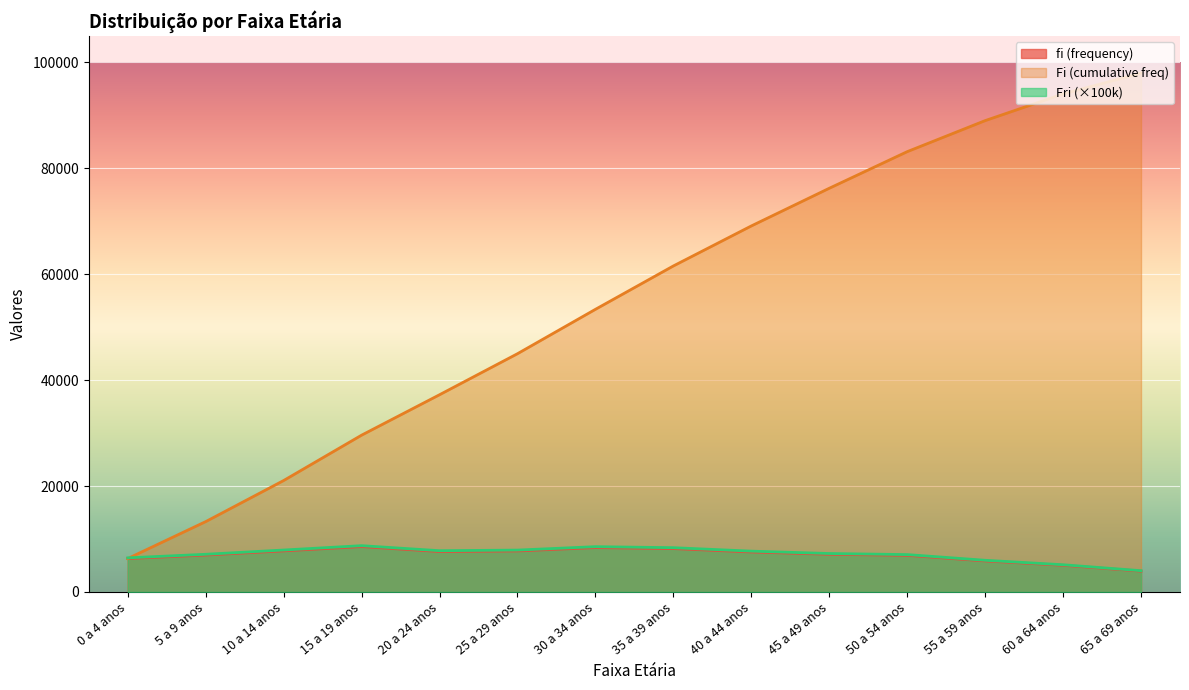

What is the difference between the maximum and minimum values in the Fri (relative freq) series?

4725.8